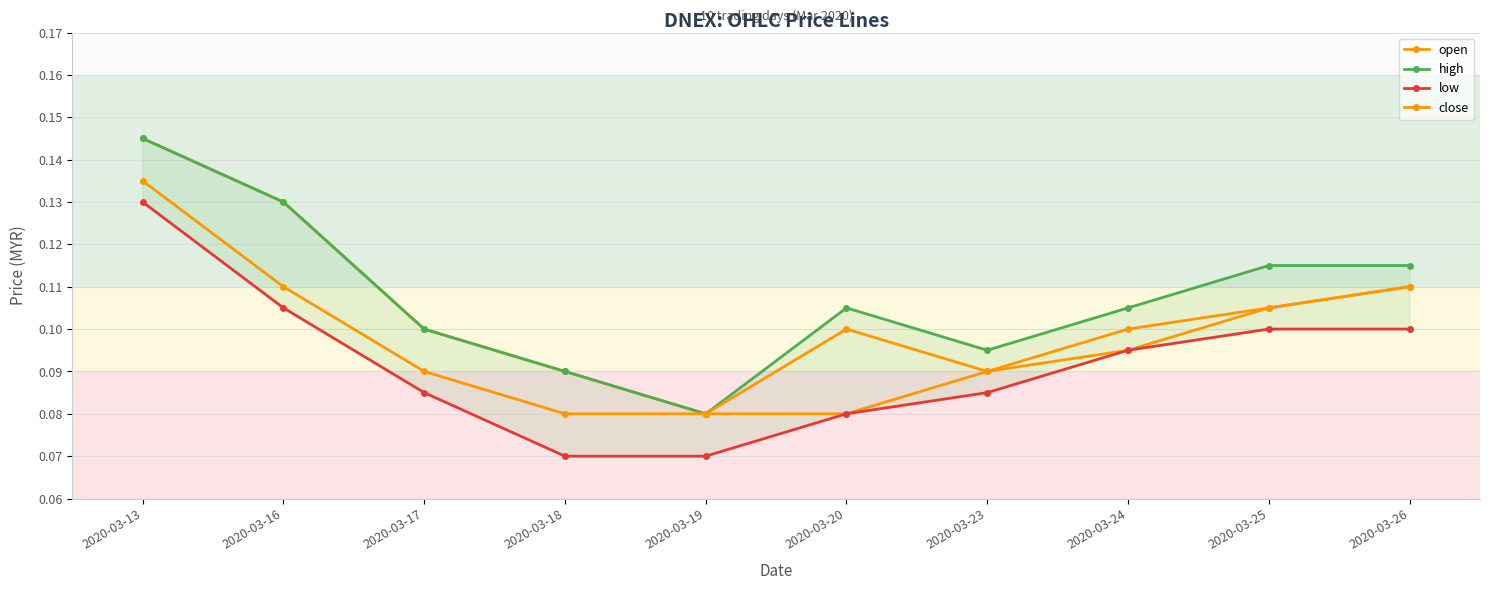

List the labels in order of high value, smallest first.

2020-03-19, 2020-03-18, 2020-03-23, 2020-03-17, 2020-03-20, 2020-03-24, 2020-03-25, 2020-03-26, 2020-03-16, 2020-03-13